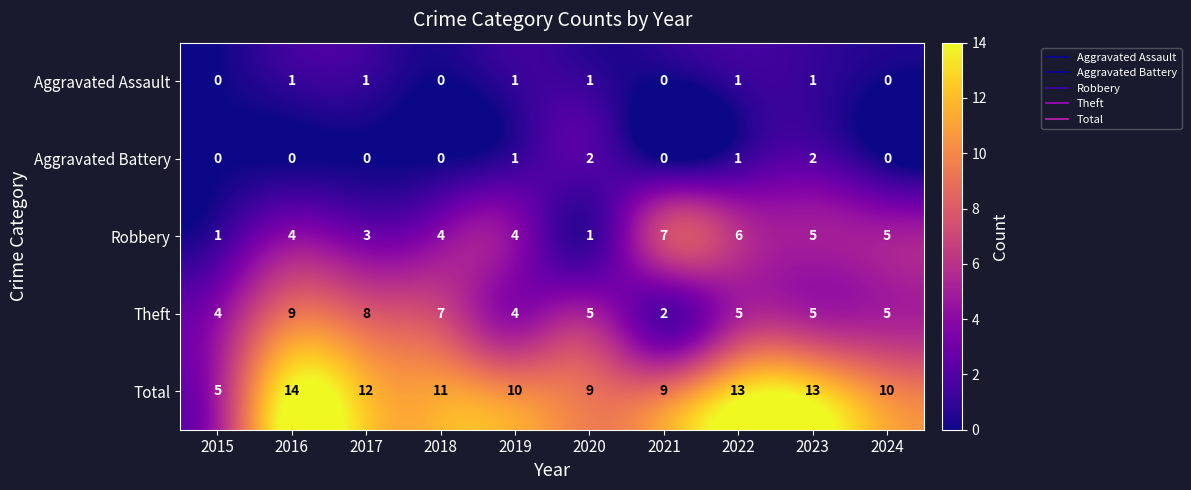

What is the difference between the highest and lowest values at 2021?

9